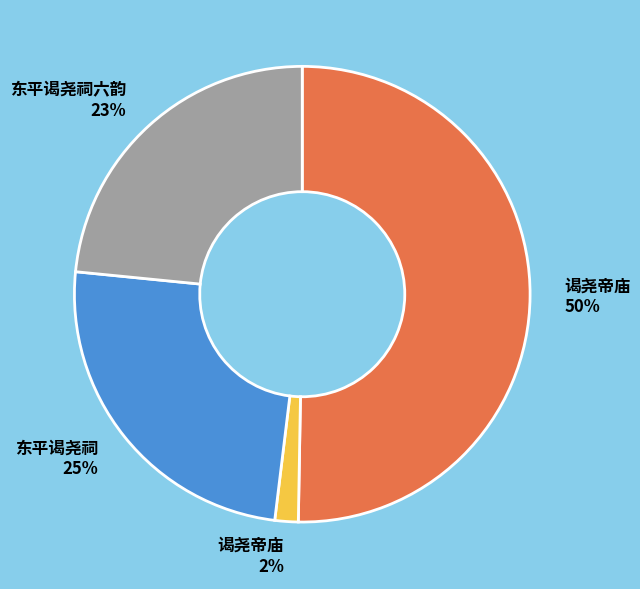

To the nearest percent, what is the average slice percentage?

25%